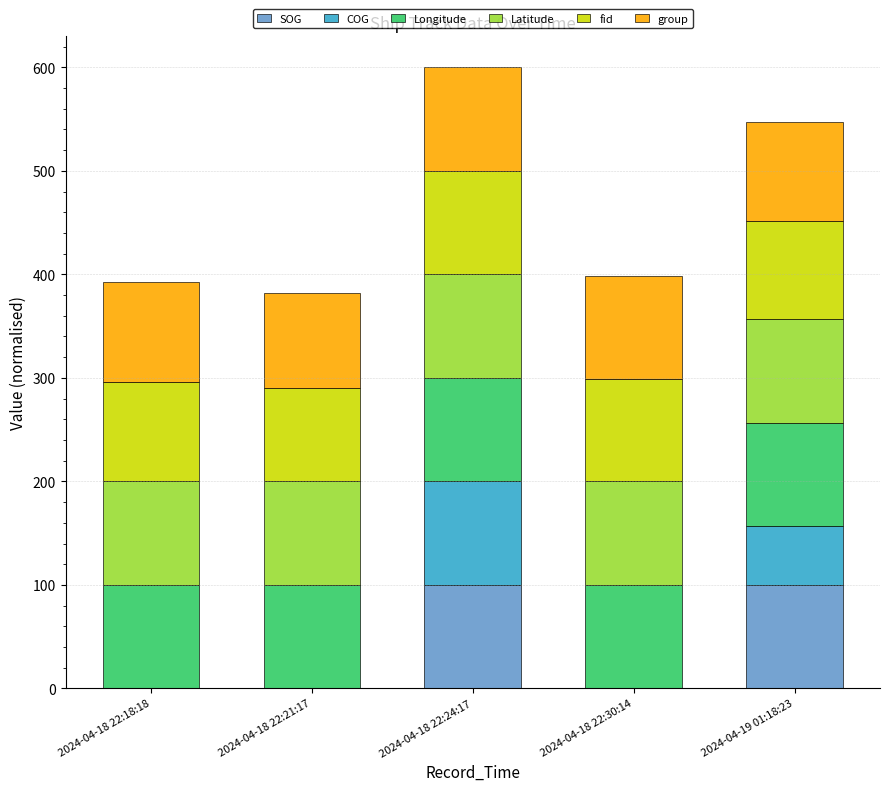

How many data points does each series have?

5